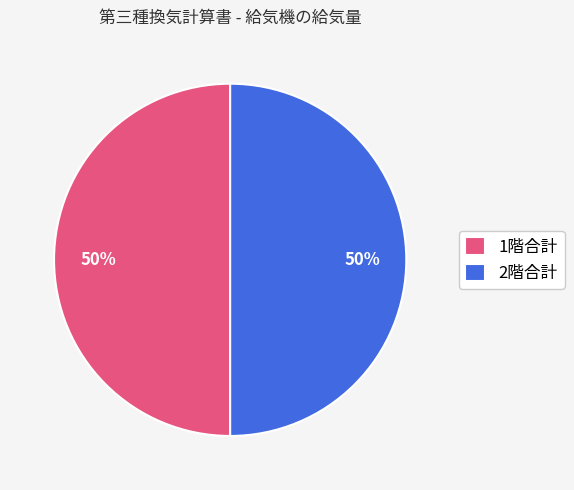

To the nearest percent, what is the average slice percentage?

50%